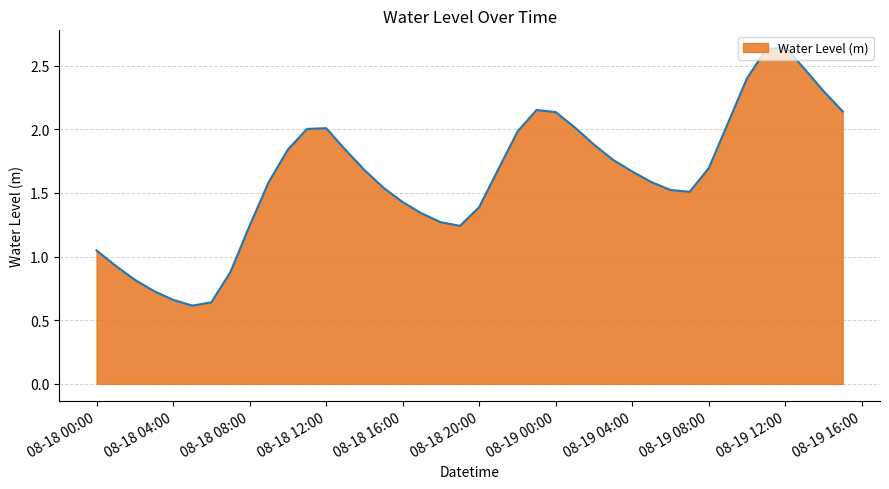

How many lines are shown in the chart?

1